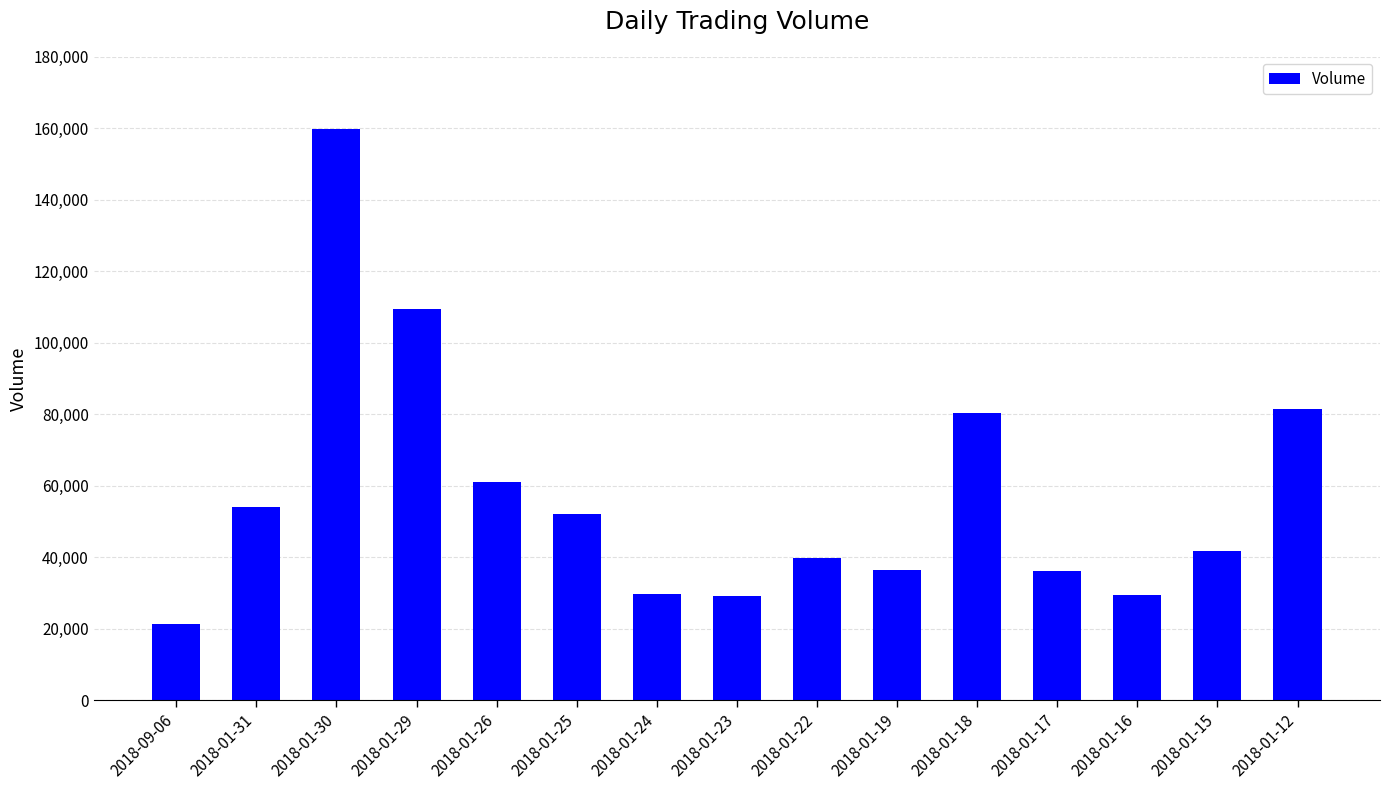

What is the difference between the maximum and minimum values?

138548